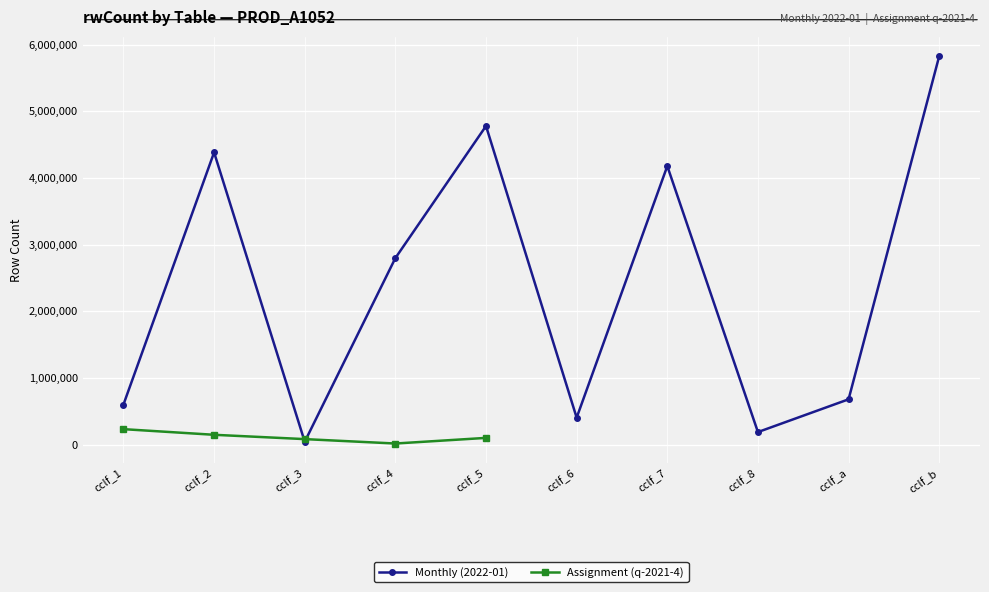

What is the total value across all series at cclf_3?

122842.0